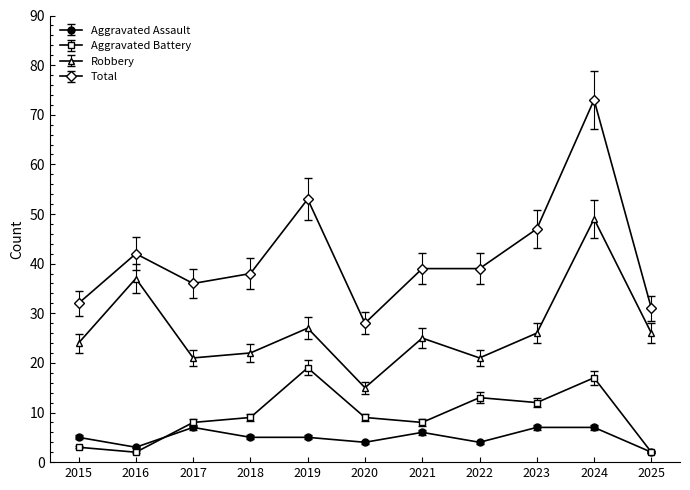

Is the value of Robbery at 2015 greater than the value of Aggravated Battery at 2025?

Yes